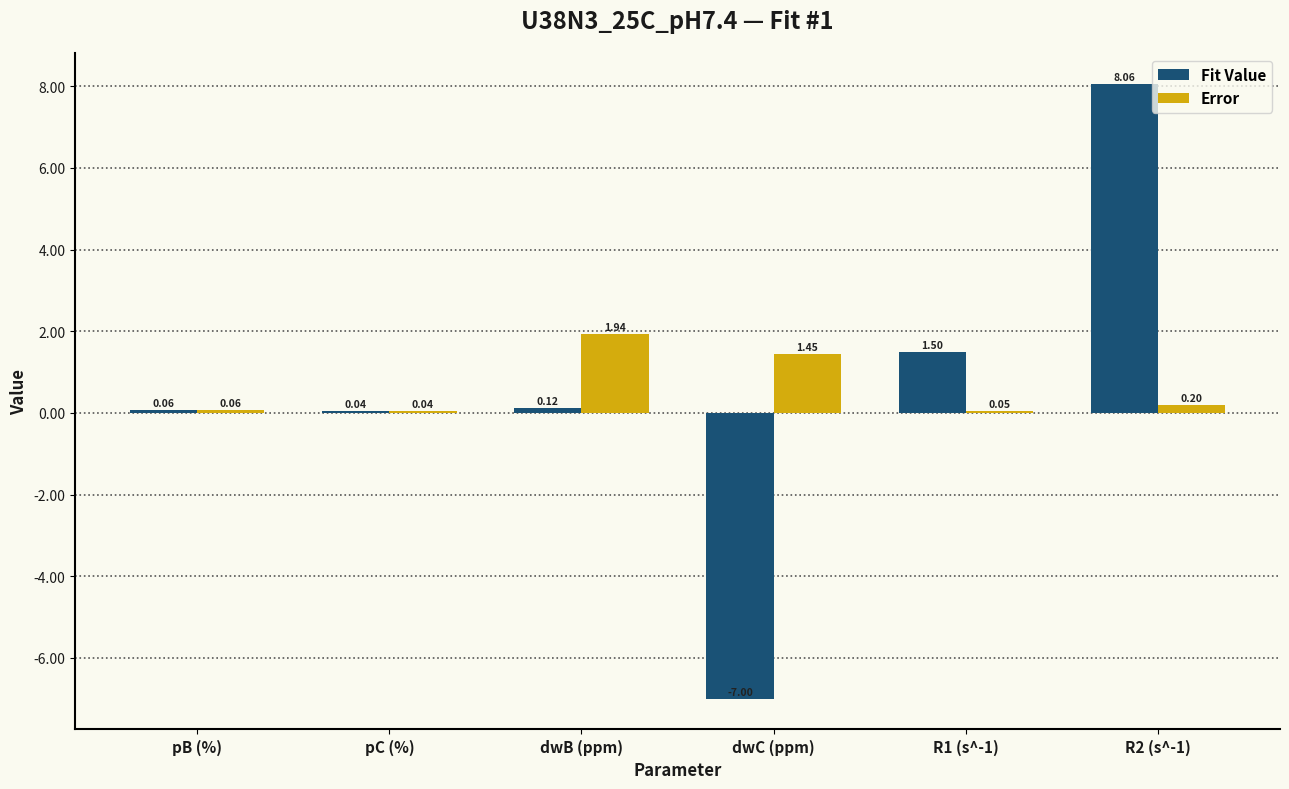

The Error series shows 0.6 at dwC (ppm). True or false?

False